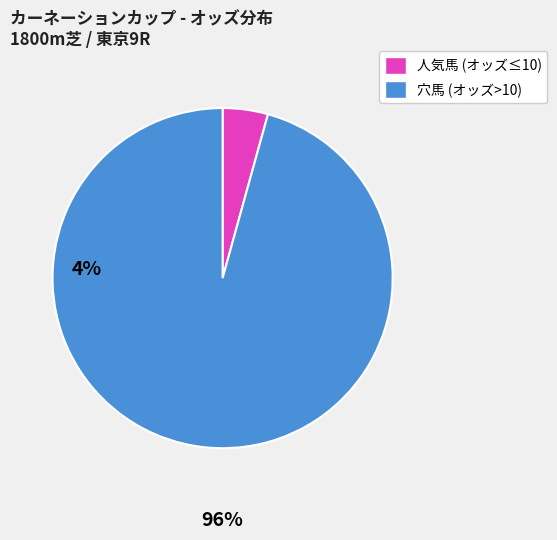

Is there a majority slice in this chart?

Yes